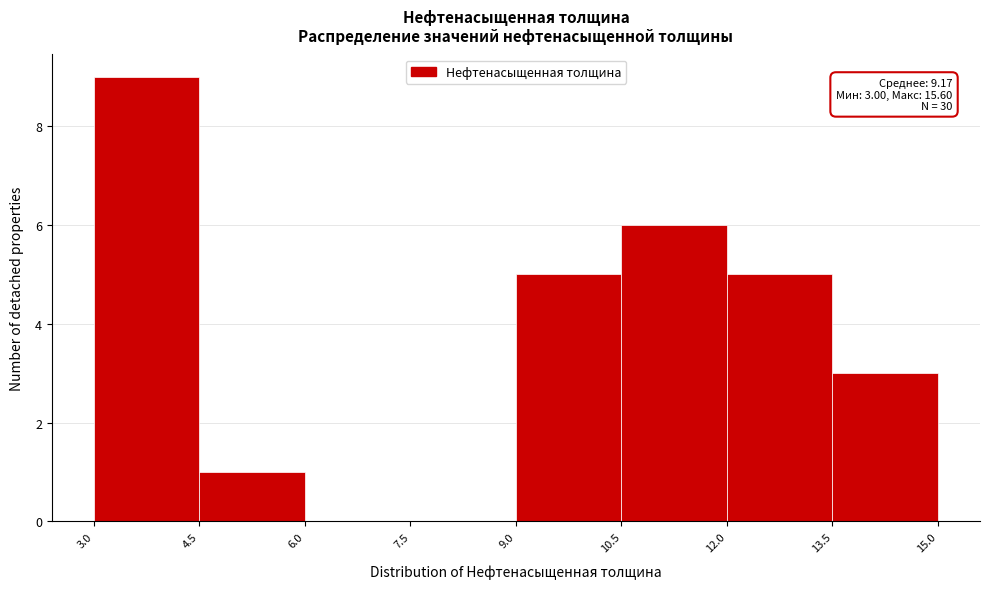

Which range on the x-axis has the tallest bar?

3.0 to 4.5